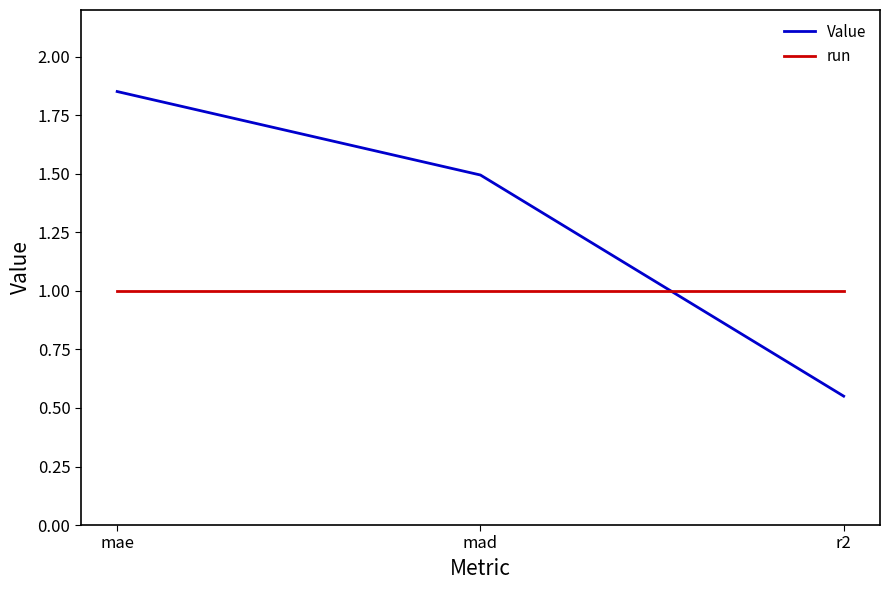

What is the sum of all Value values?

3.9